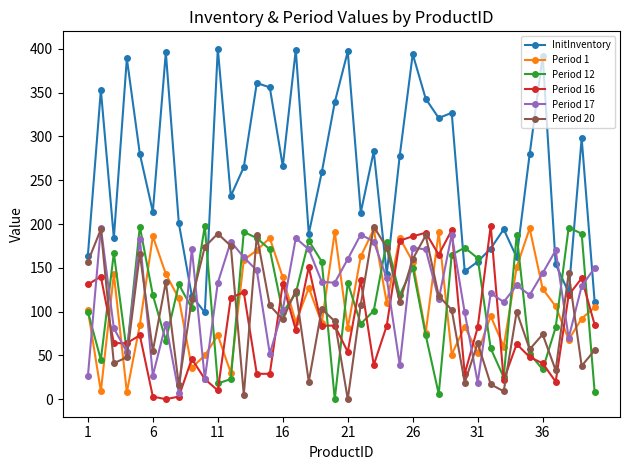

Is this an area chart (filled region under the line)?

No